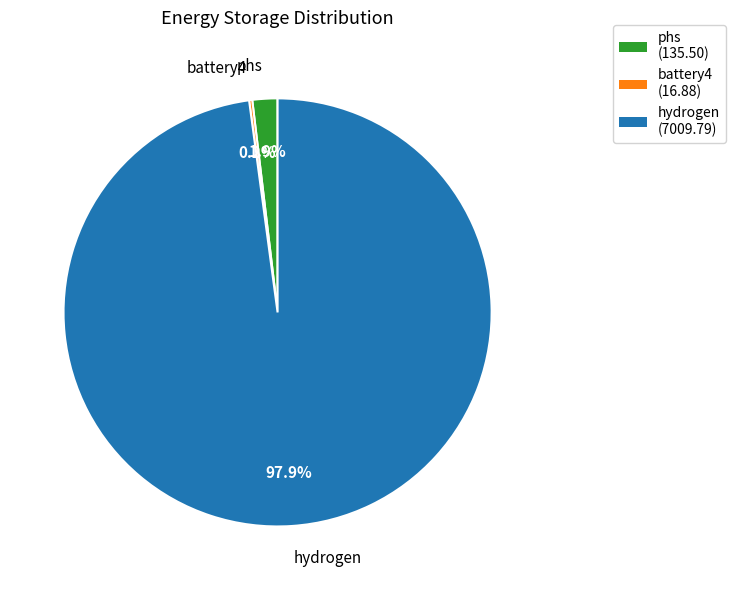

To the nearest percent, what percentage of the pie is phs?

2%